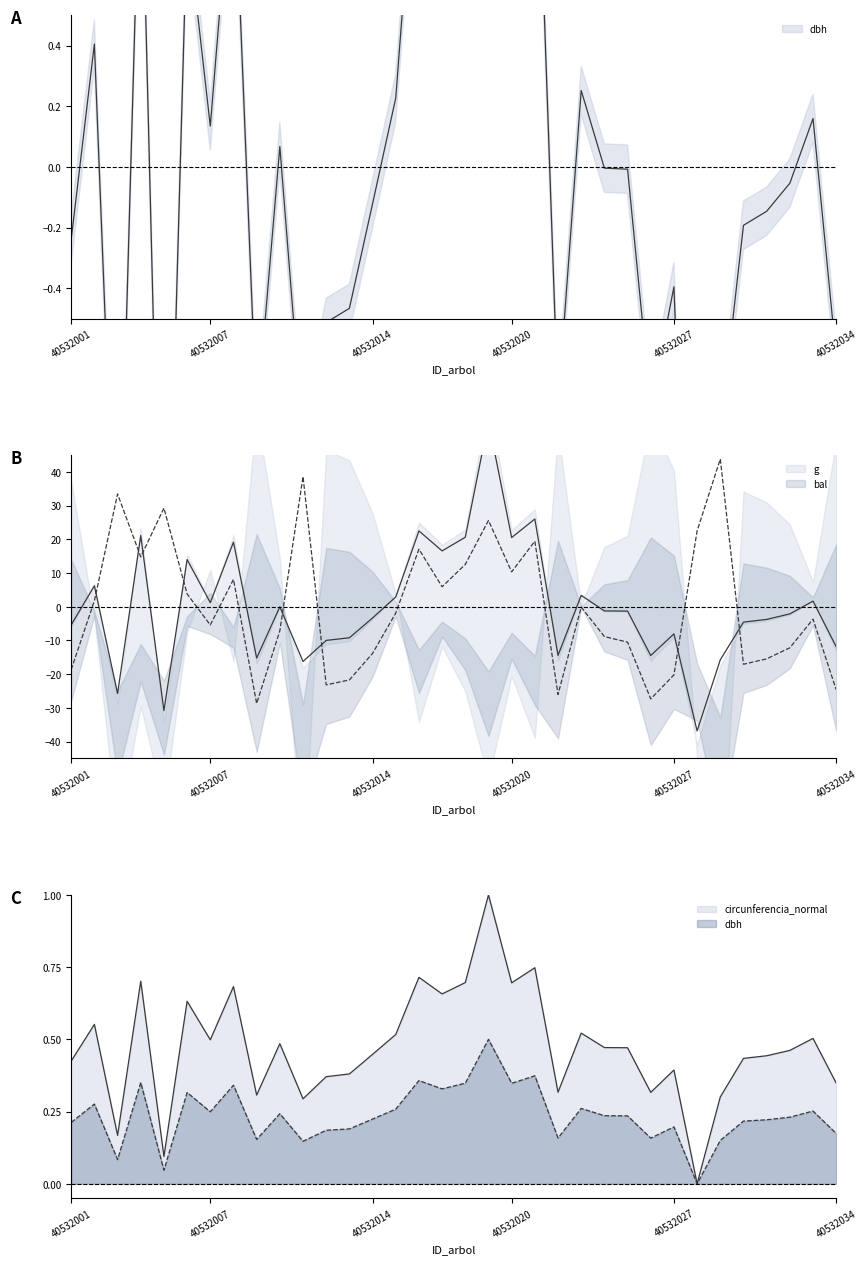

Reading left to right, transcribe all the data shown in this chart.

dbh: 0.2	0.3	0.1	0.4	0.0	0.3	0.2	0.3	0.2	0.2	0.1	0.2	0.2	0.2	0.3	0.4	0.3	0.3	0.5	0.3	0.4	0.2	0.3	0.2	0.2	0.2	0.2	0.0	0.2	0.2	0.2	0.2	0.3	0.2
g: -5.4	6.2	-25.8	21.1	-30.8	14.0	1.2	19.2	-15.2	-0.0	-16.3	-10.0	-9.2	-3.3	2.9	22.5	16.6	20.6	55.0	20.5	26.0	-14.5	3.3	-1.3	-1.3	-14.5	-8.1	-36.9	-15.8	-4.6	-3.8	-2.1	1.6	-11.9
bal: -18.7	1.7	33.4	14.8	29.3	3.8	-5.4	8.1	-28.7	-7.2	38.6	-23.2	-21.7	-13.9	-1.9	17.1	5.9	12.6	25.6	10.3	19.4	-26.0	-0.1	-8.9	-10.5	-27.4	-20.2	22.5	43.8	-17.1	-15.5	-12.2	-3.7	-24.6
circunferencia_normal: 0.4	0.6	0.2	0.7	0.1	0.6	0.5	0.7	0.3	0.5	0.3	0.4	0.4	0.4	0.5	0.7	0.7	0.7	1.0	0.7	0.7	0.3	0.5	0.5	0.5	0.3	0.4	0.0	0.3	0.4	0.4	0.5	0.5	0.3